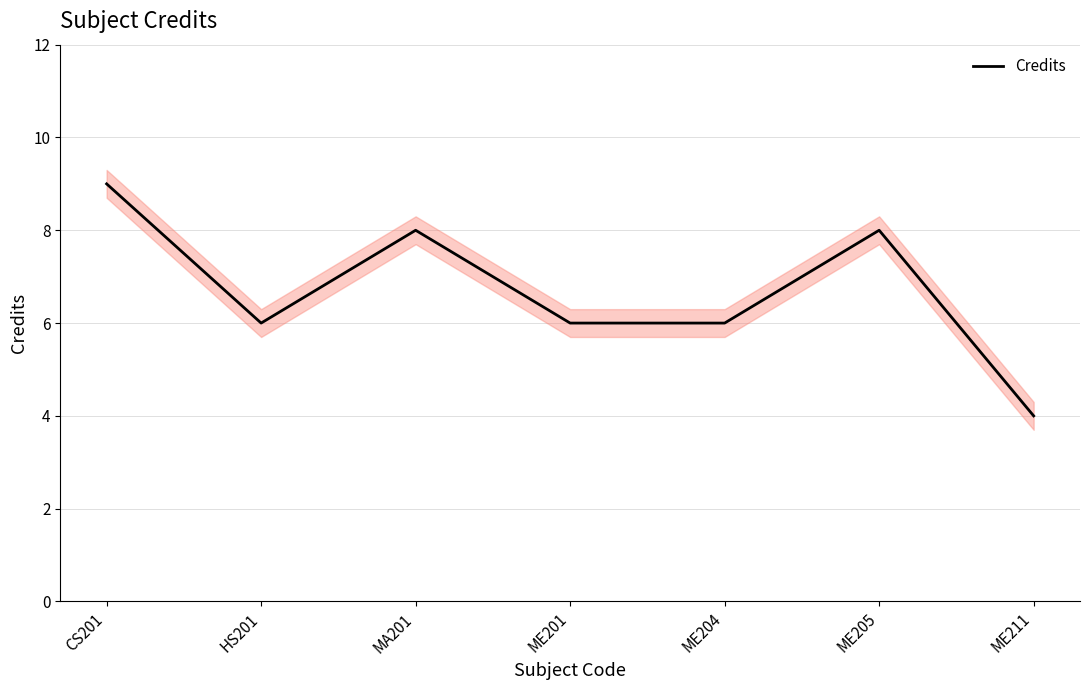

Count the number of data series in this chart.

1